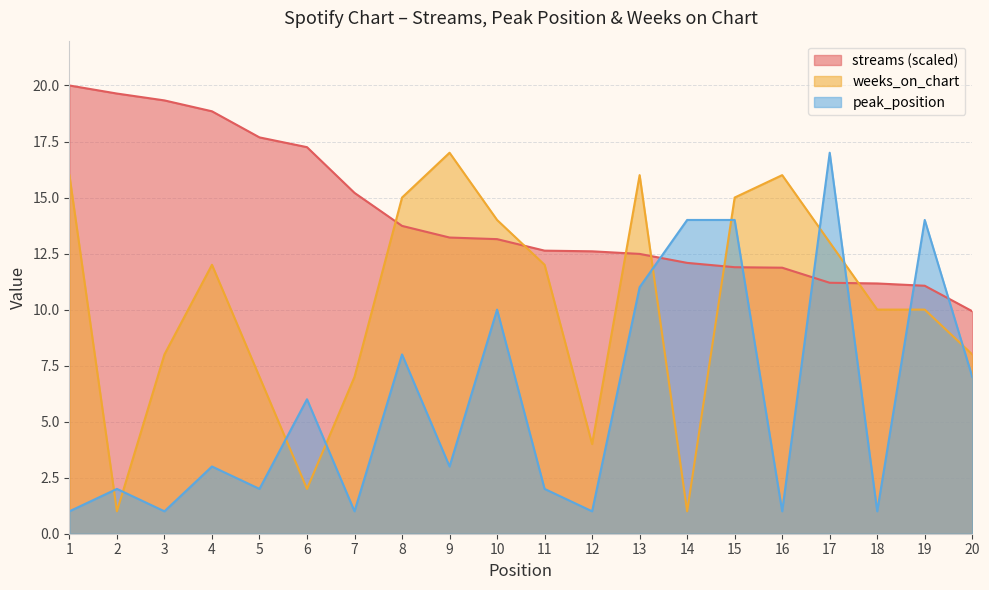

What is the value of the weeks_on_chart point at the 10th from the left?

14.0